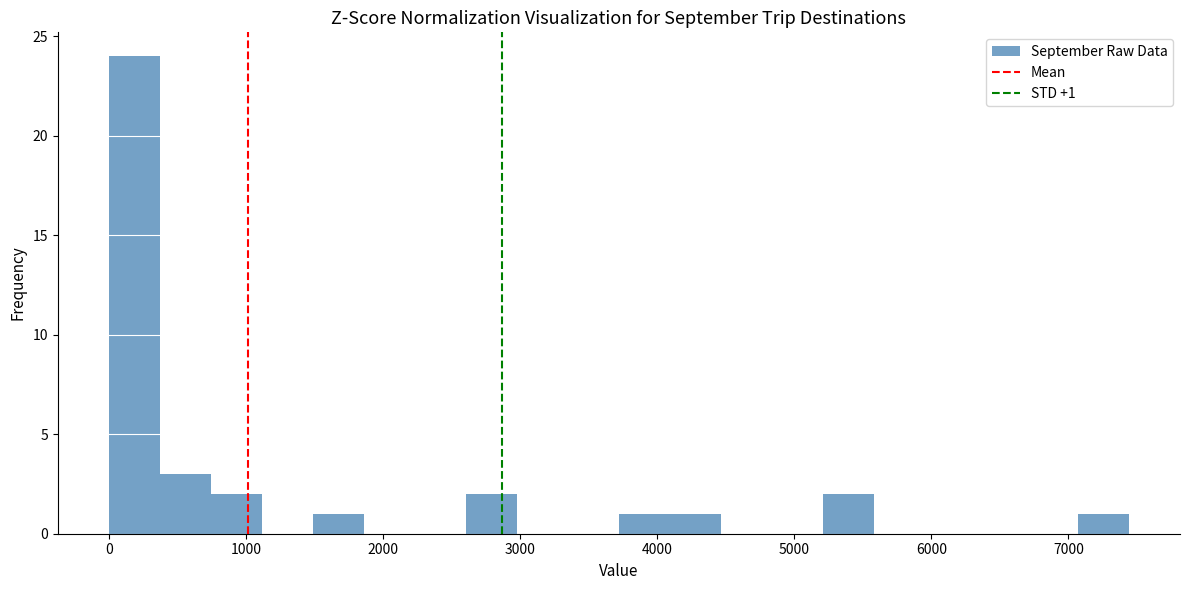

Read against the x-axis, roughly where is the centre of the tallest bar?

200